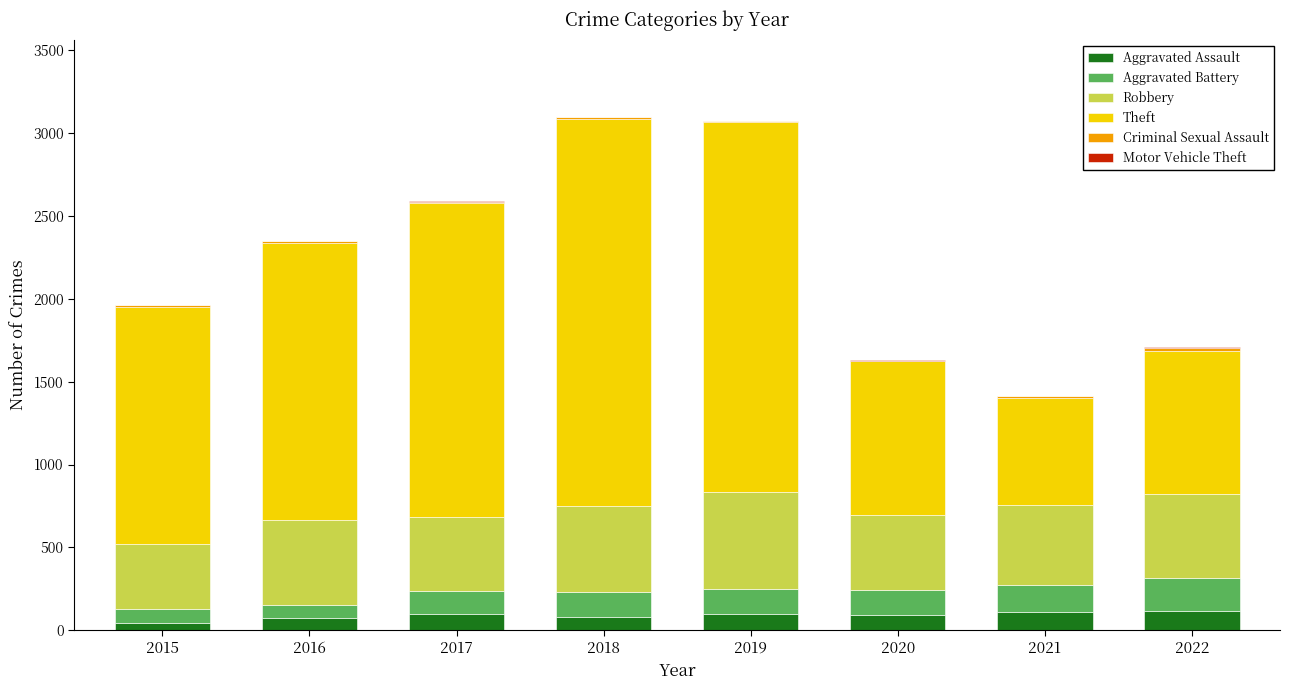

What is the difference between the Aggravated Assault values at 2018 and 2017?

18